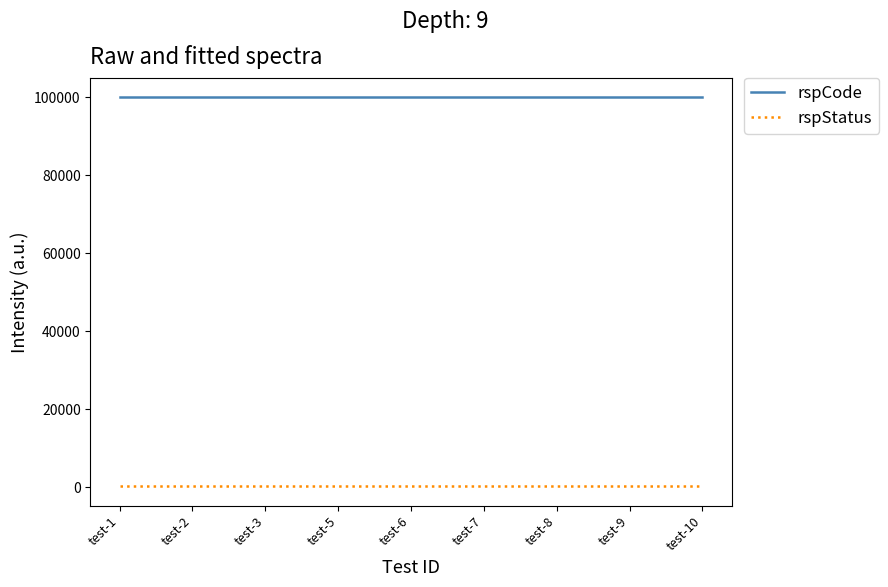

The value of rspCode at test-9 is 50978. True or false?

False